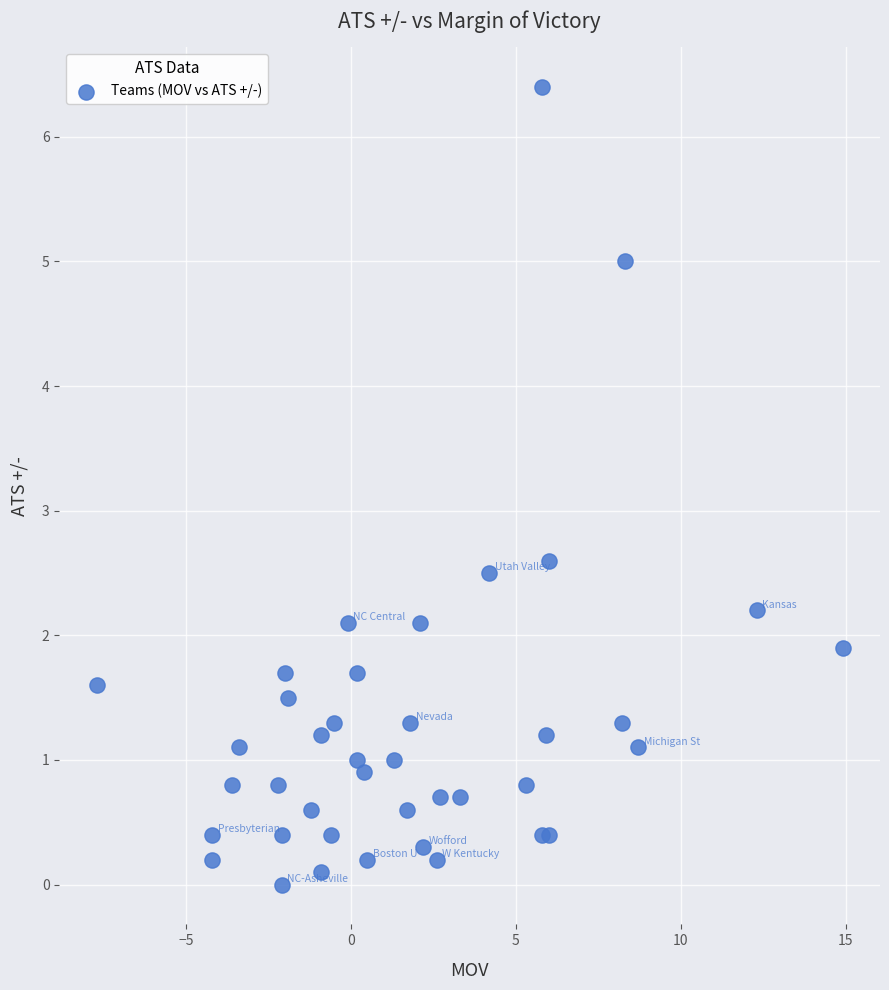

What Y value in the scatter plot is closest to 3?

2.6